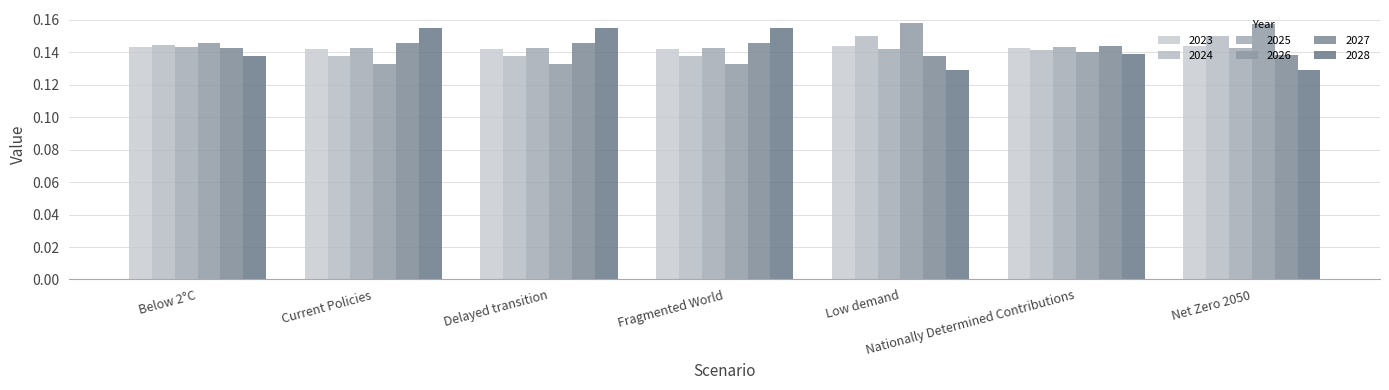

What is the highest value of the 2023 series?

0.1